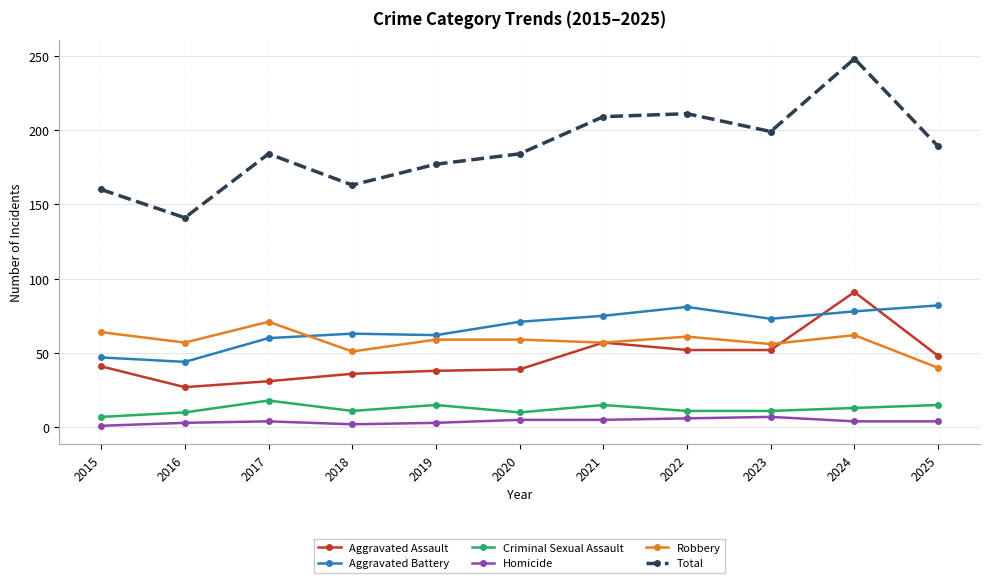

What is the sum of all Aggravated Battery values?

736